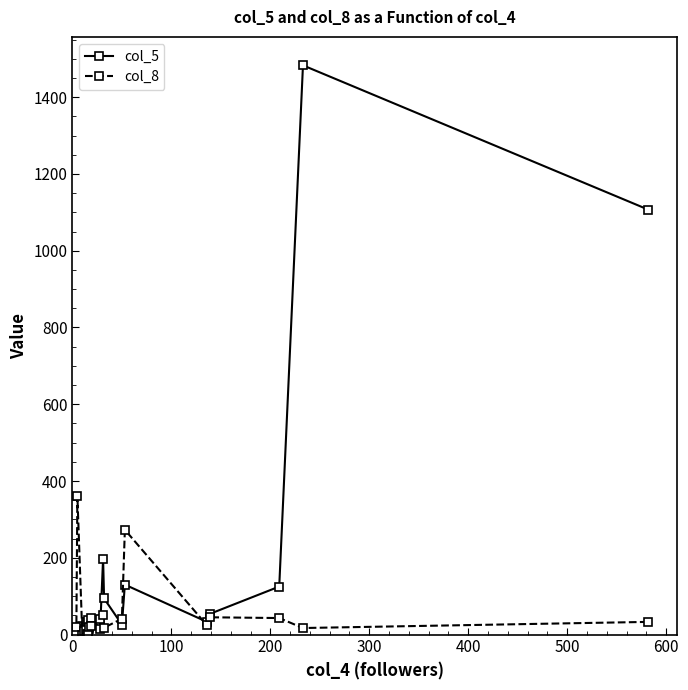

At how many categories does at least one series exceed 290?

3